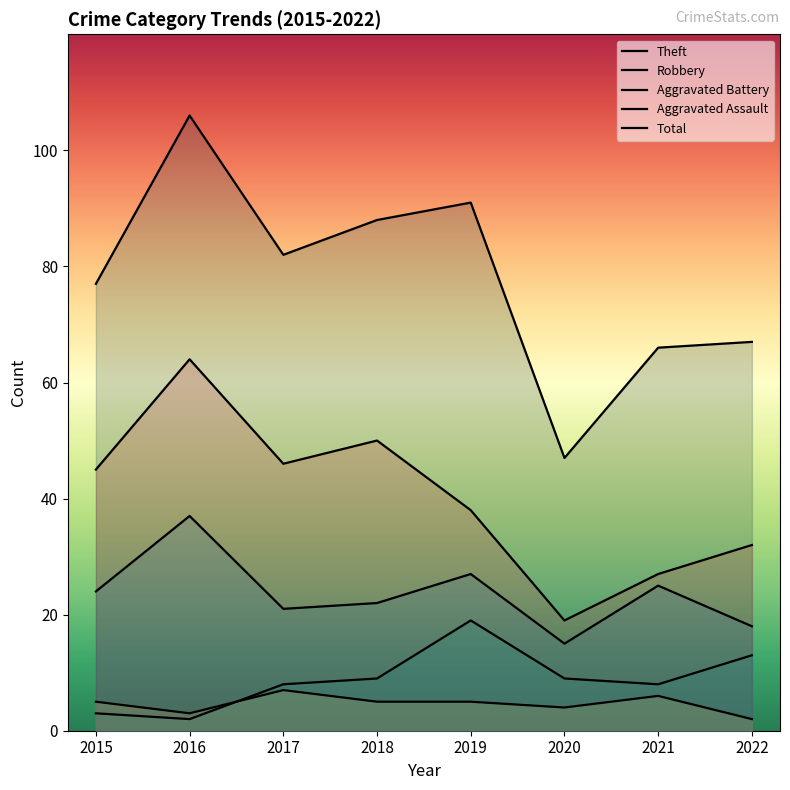

What is the total value across all series at 2015?

154